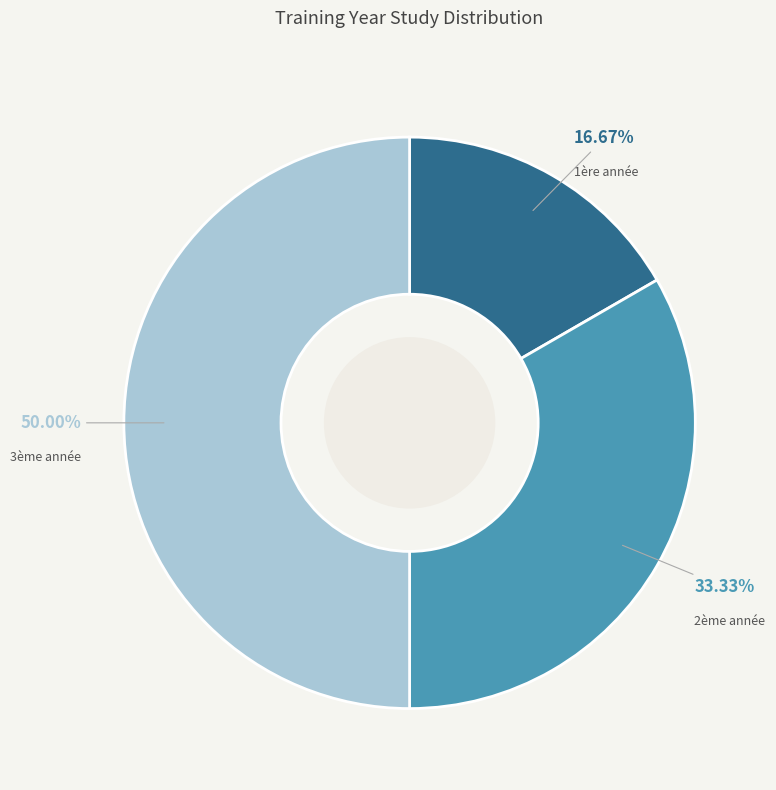

What is the largest slice in the pie chart?

3ème année